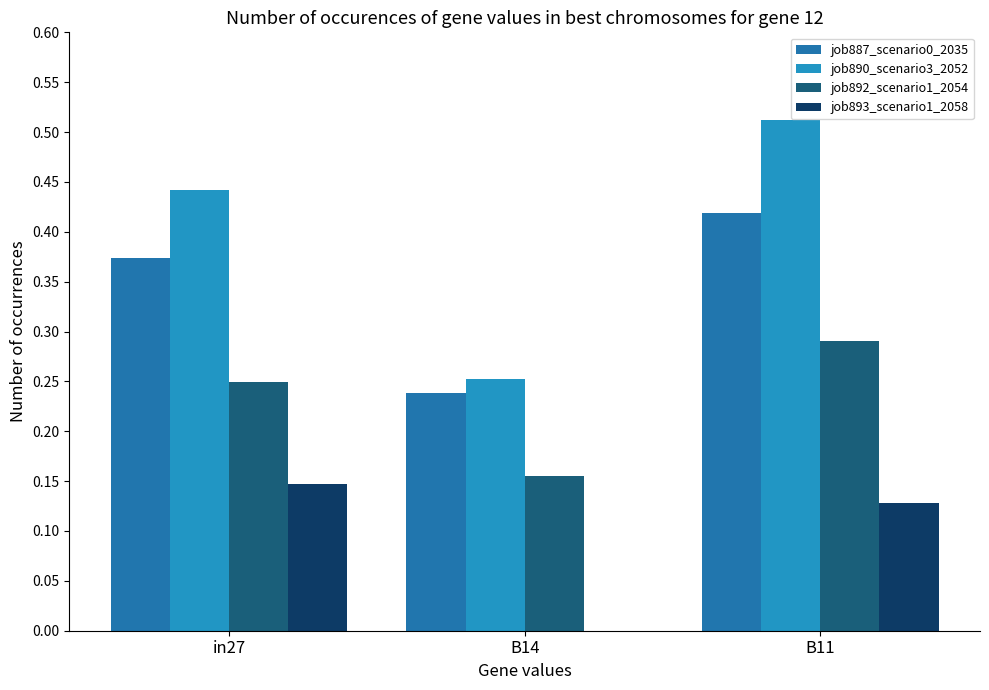

How many groups of bars are there?

3